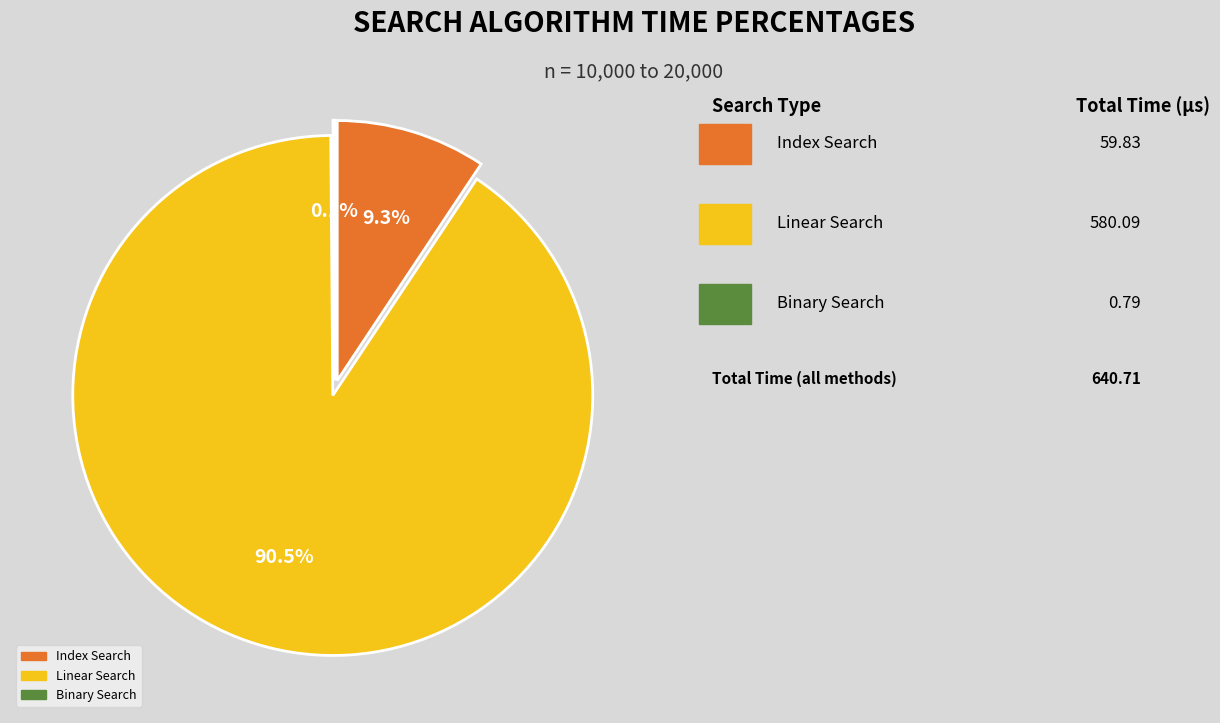

Is it true that linear search is 99% of the pie?

False